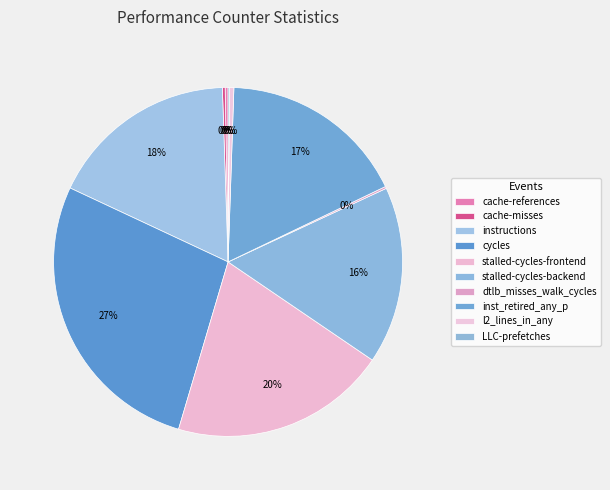

To the nearest percent, what is the combined percentage of l2_lines_in_any and cycles?

28%